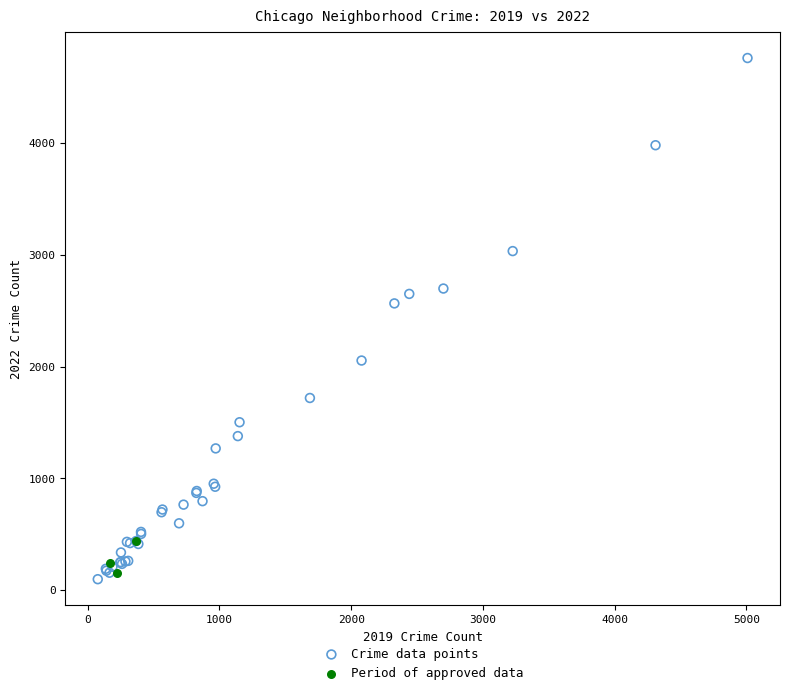

Which series contains the highest Y value?

Crime data points